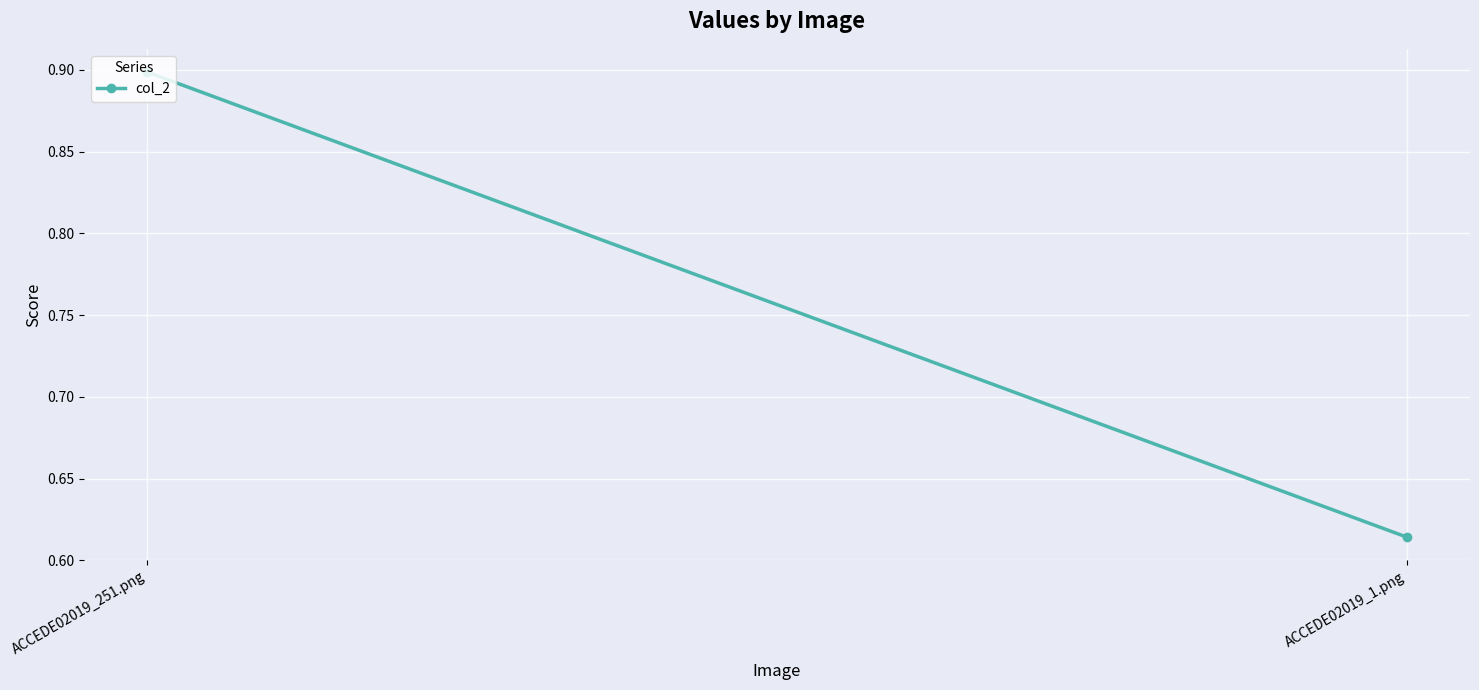

Is this an area chart (filled region under the line)?

No